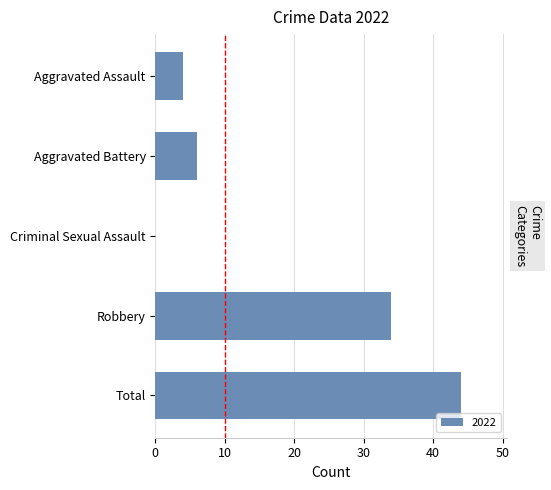

Read the value at Robbery.

34